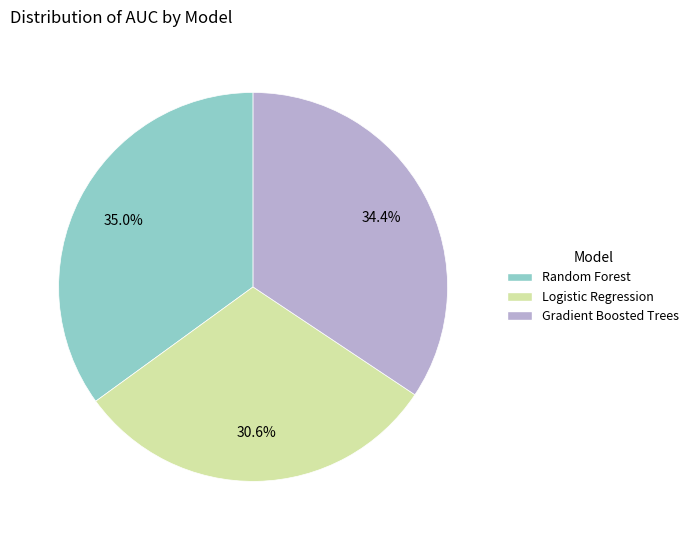

Rank the categories by value from highest to lowest.

Random Forest, Gradient Boosted Trees, Logistic Regression